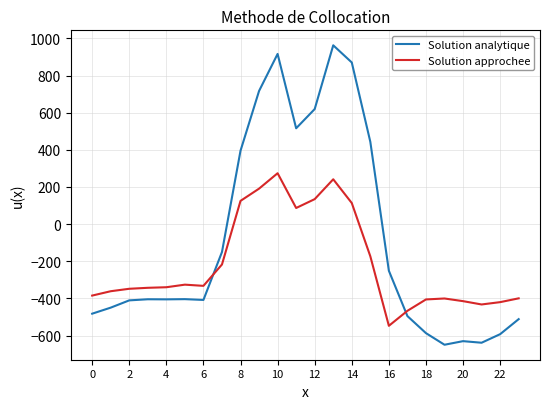

Which series has the largest total across all categories?

Solution analytique